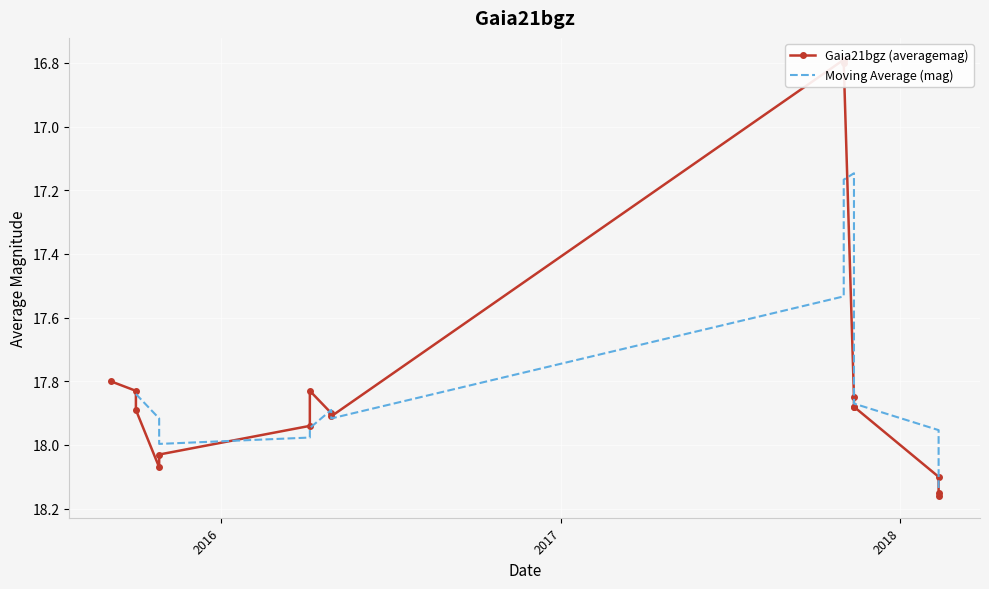

What is the minimum value shown in the chart?

16.8